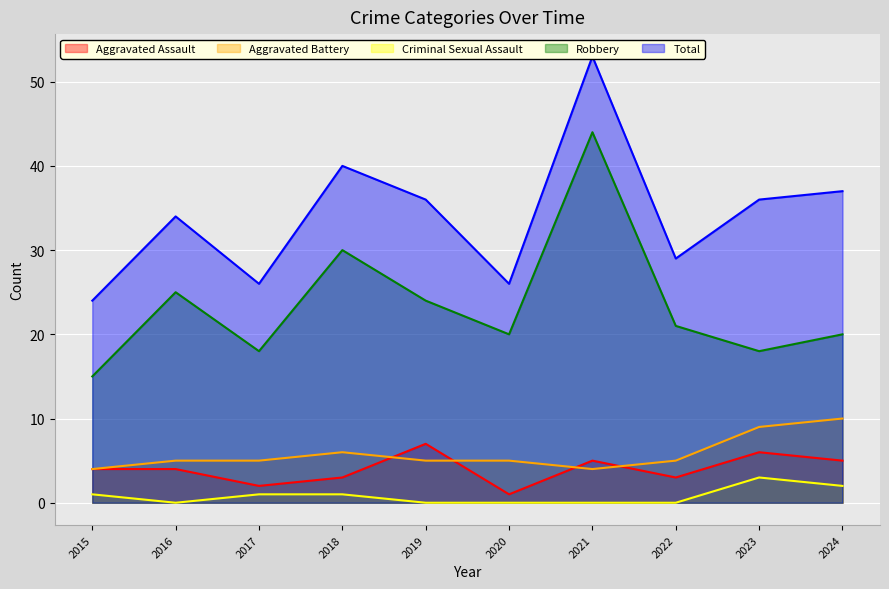

True or false: Aggravated Assault and Robbery cross at least once.

False